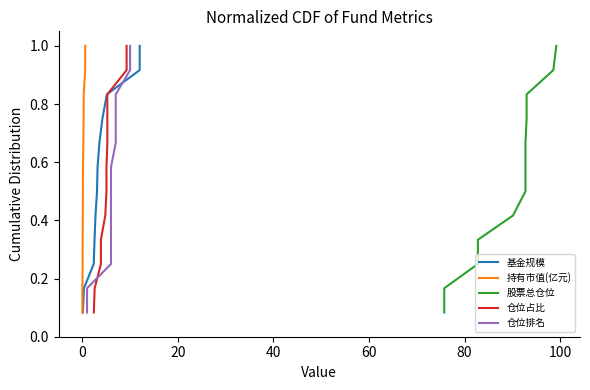

The 仓位排名 series shows 0.2 at 0. True or false?

False